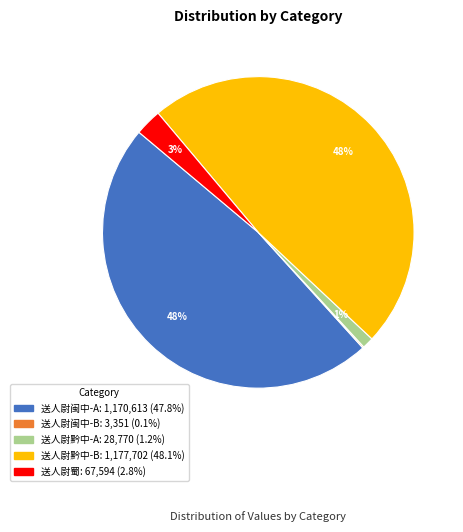

To the nearest percent, what is the difference between the largest and smallest slice percentages?

48%